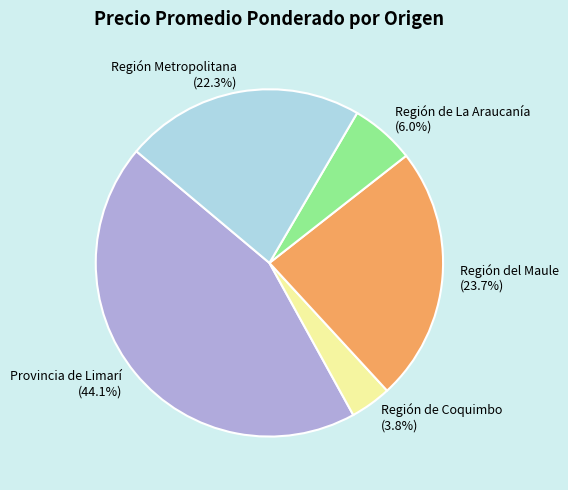

What percentage is the Provincia de Limarí slice, to the nearest percent?

44%